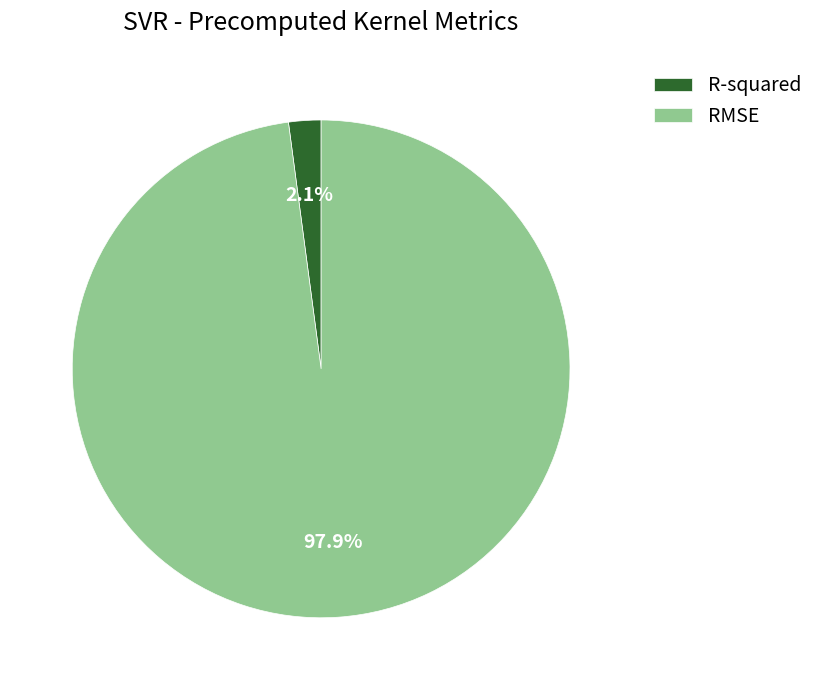

Is it true that RMSE is 98% of the pie?

True